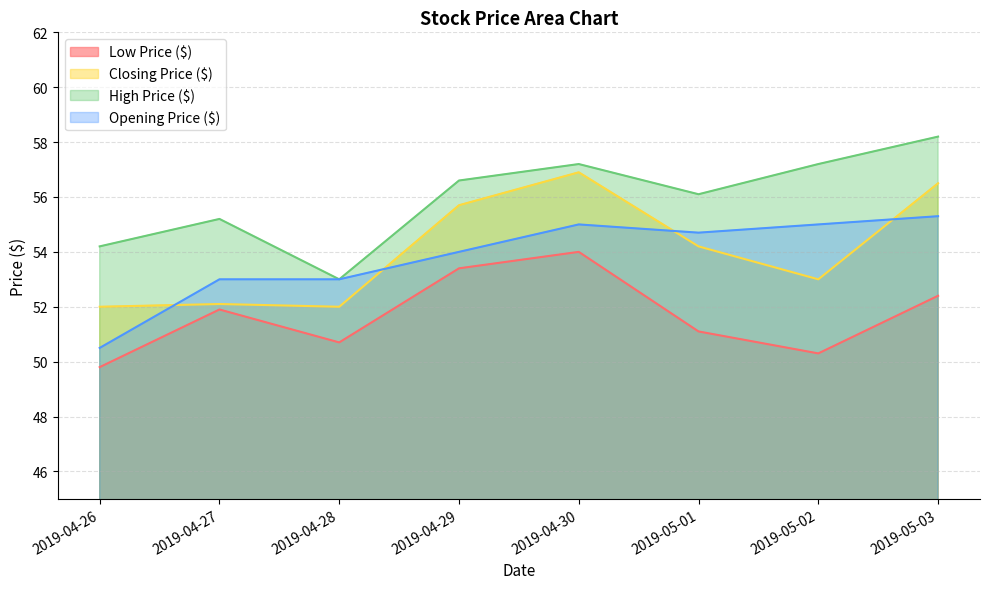

Which category has the highest value in the Closing Price ($) series?

2019-04-30